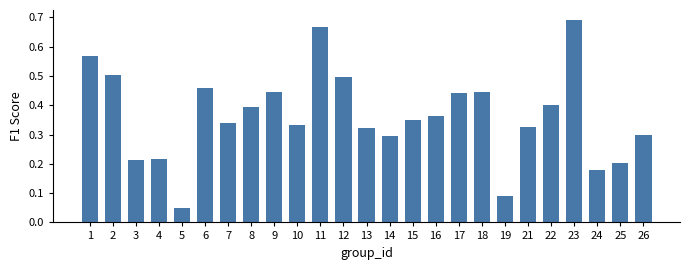

How many bars are there in total?

25